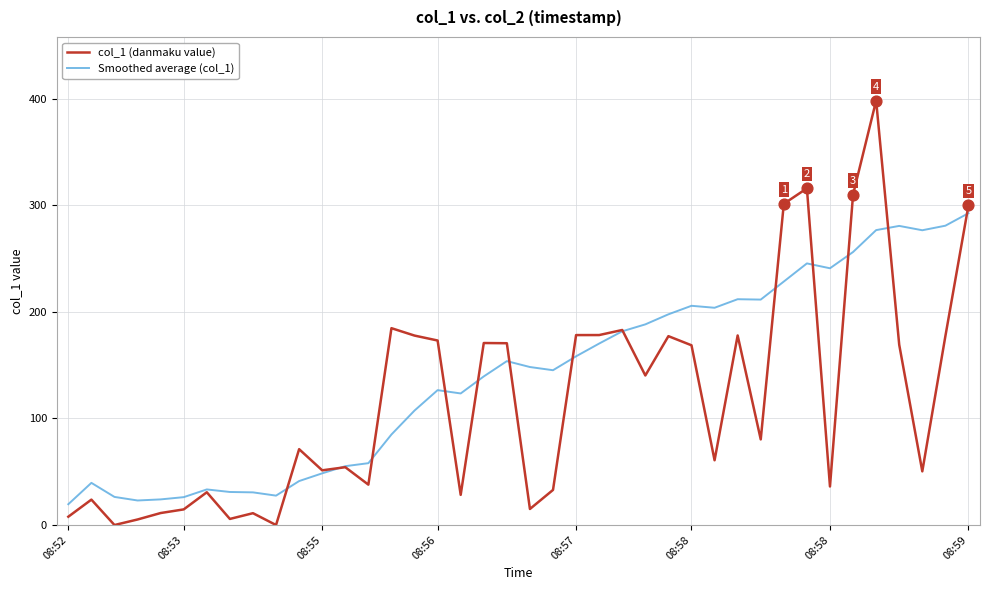

Which series has the largest total across all categories?

Smoothed average (col_1)